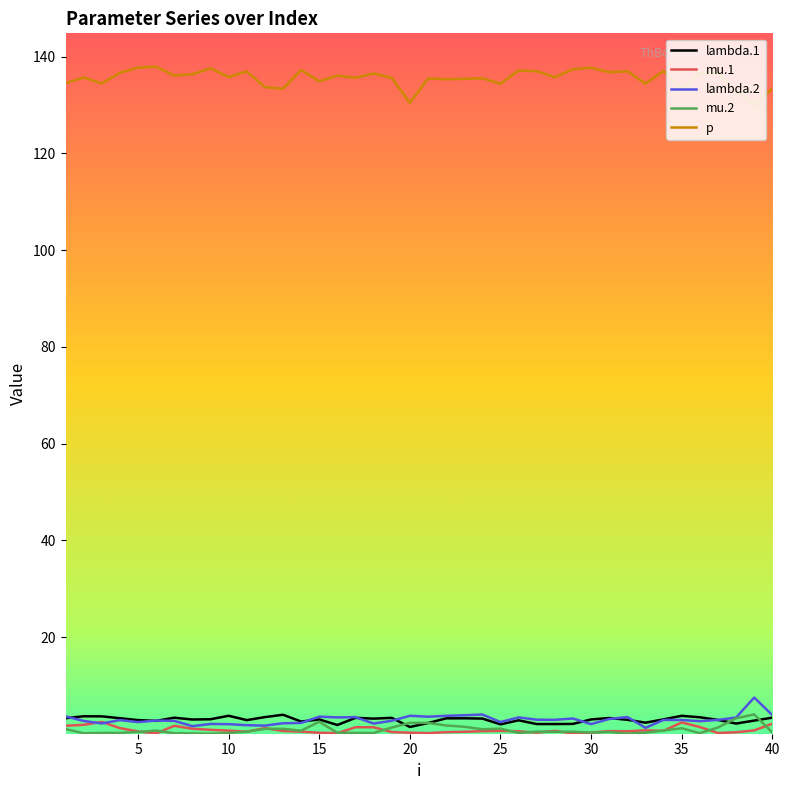

Which series has the largest total across all categories?

p